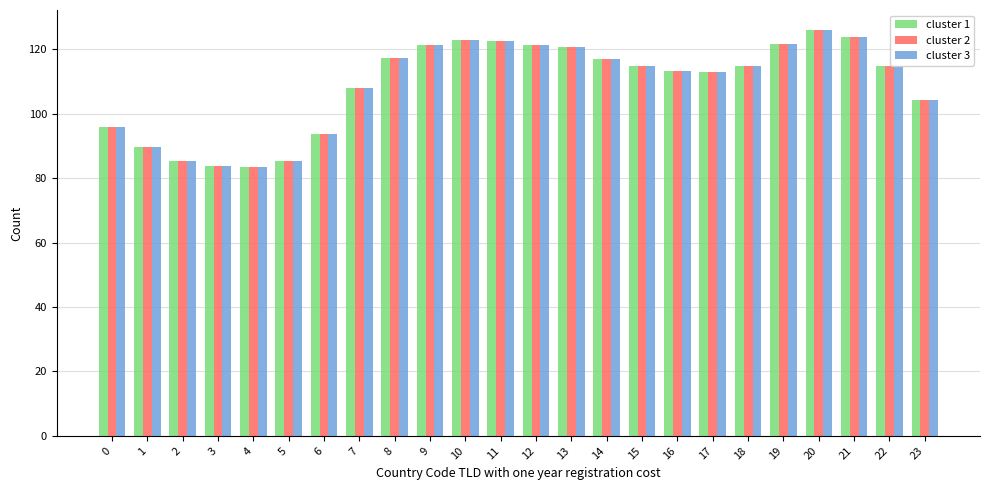

Is the value of cluster 2 at 12 greater than the value of cluster 1 at 20?

No